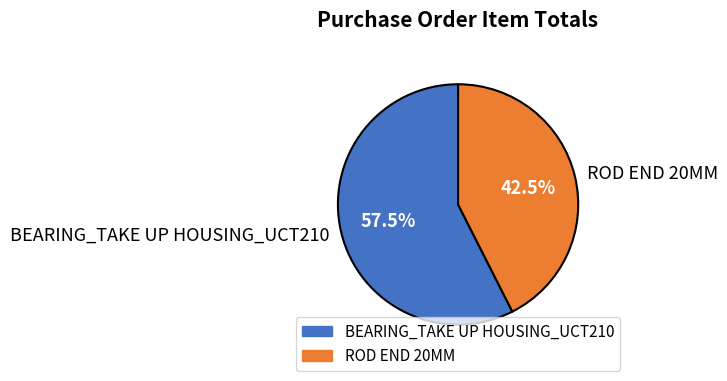

Which category has the smallest portion of the pie?

ROD END 20MM